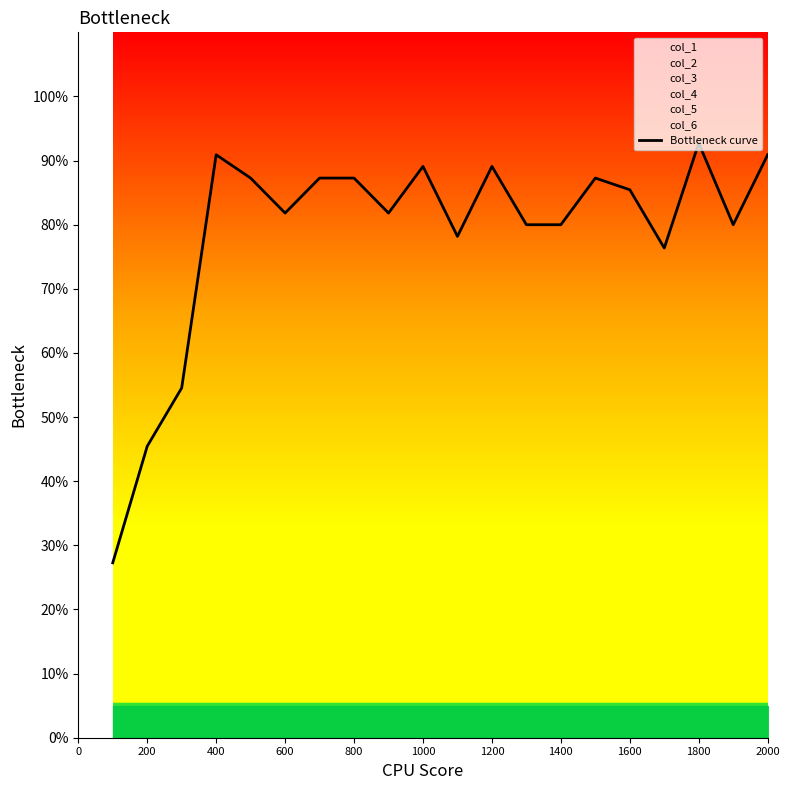

Does the chart have visible grid lines?

No